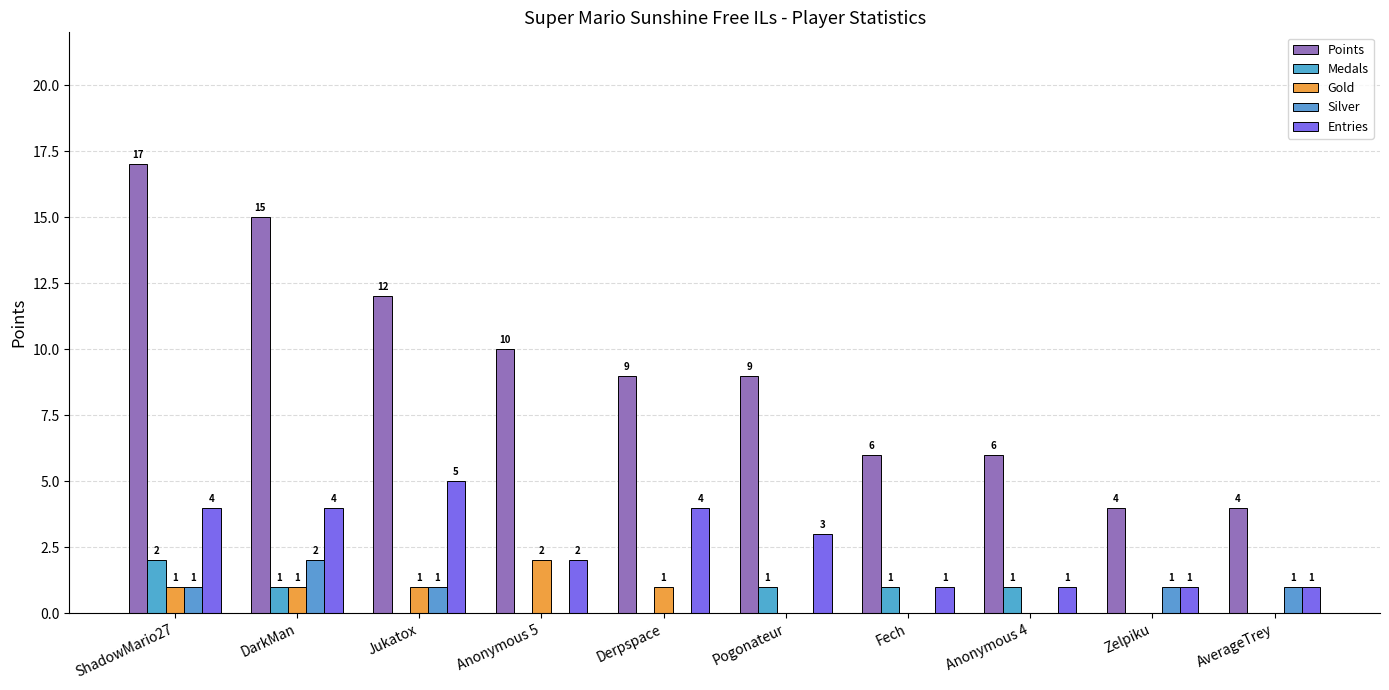

What is the value of the Silver bar at the 9th from the left?

1